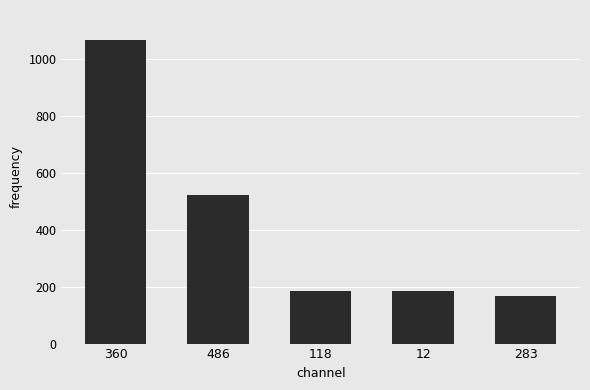

True or false: the data shows 211 at 486.

False